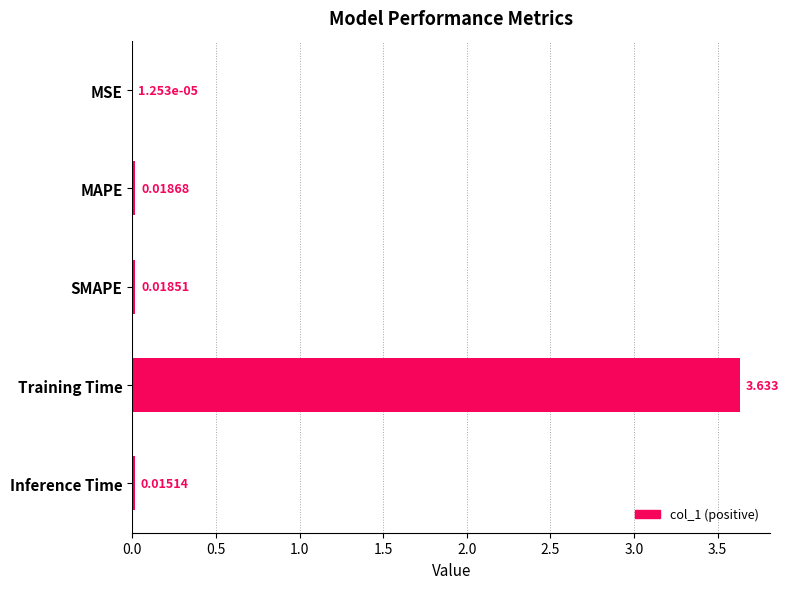

Which category has the highest value across all series?

Training Time